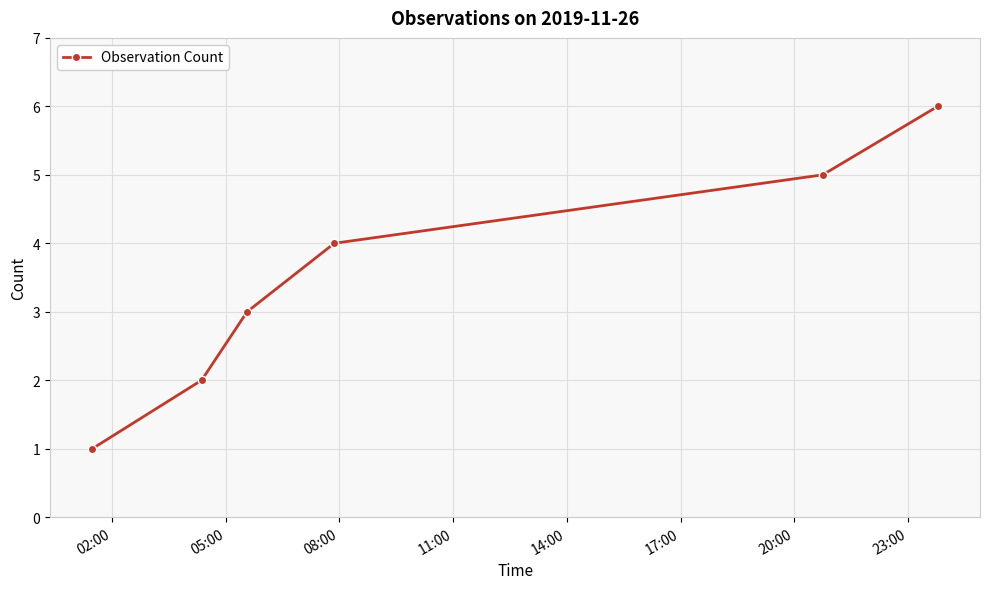

What is the difference between the second highest and minimum values?

4